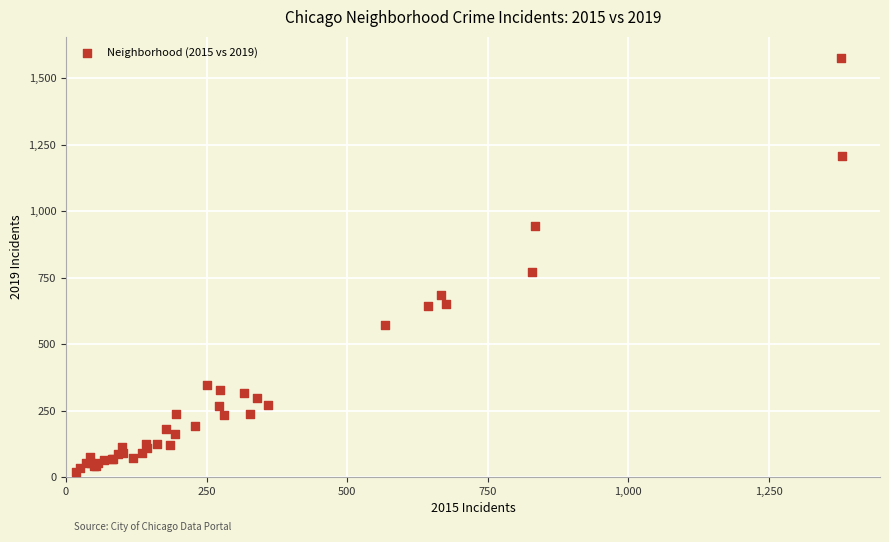

What Y value in the scatter plot is closest to 799?

771